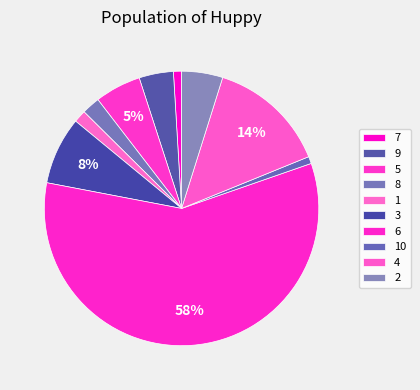

How many slices are in this pie chart?

10